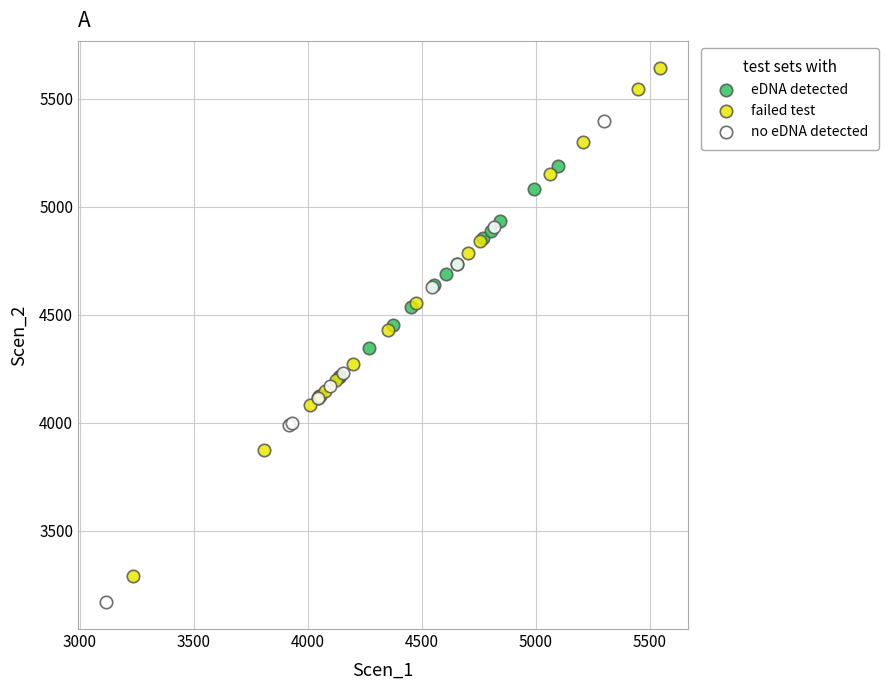

Which series contains the lowest Y value?

no eDNA detected